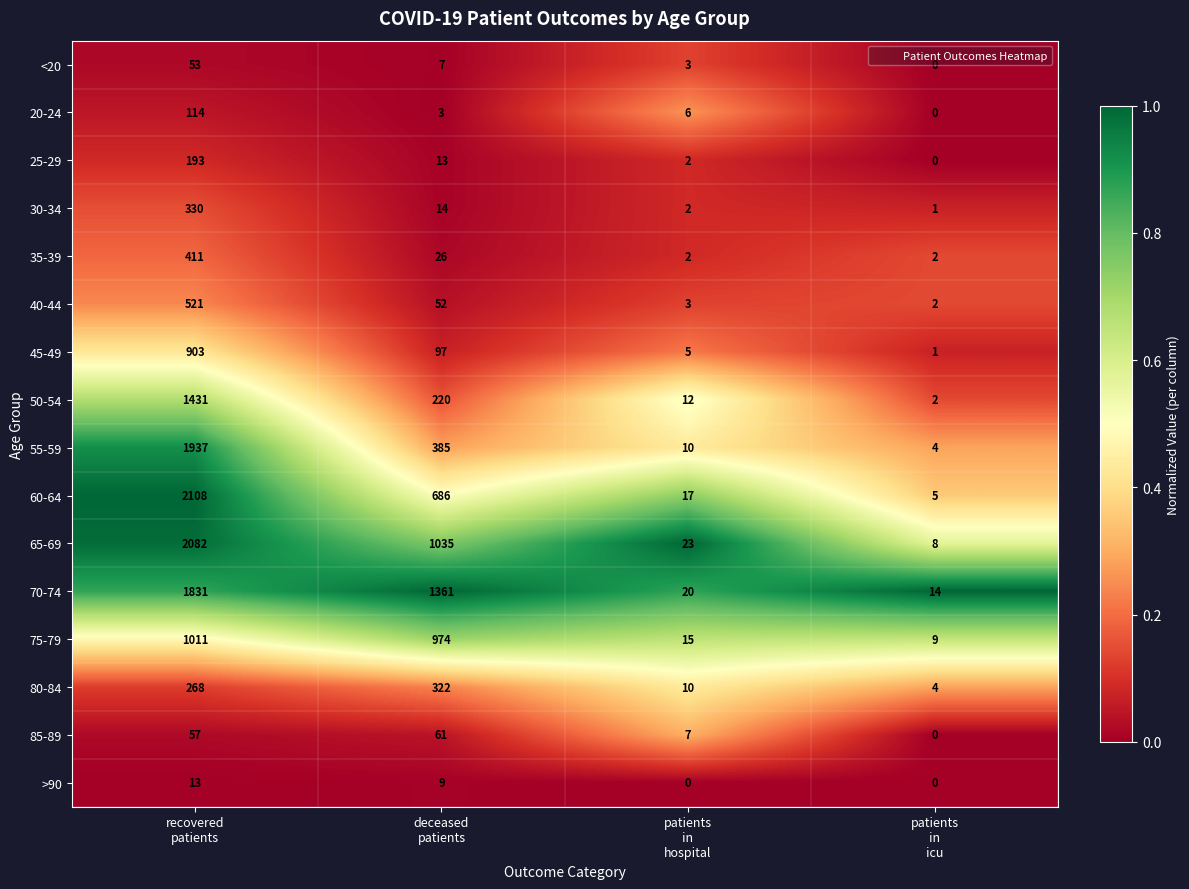

What is the difference between the maximum and minimum values in the 60-64 series?

2103